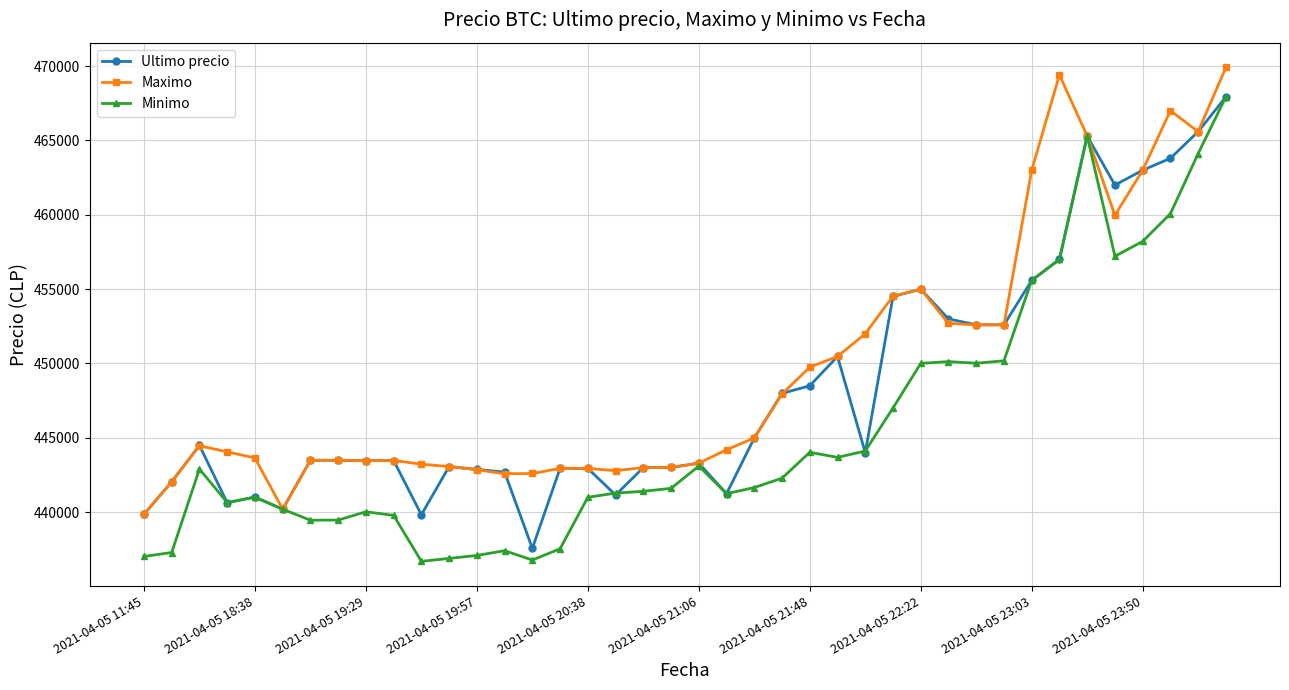

What is the difference between the maximum and minimum values in the Maximo series?

30061